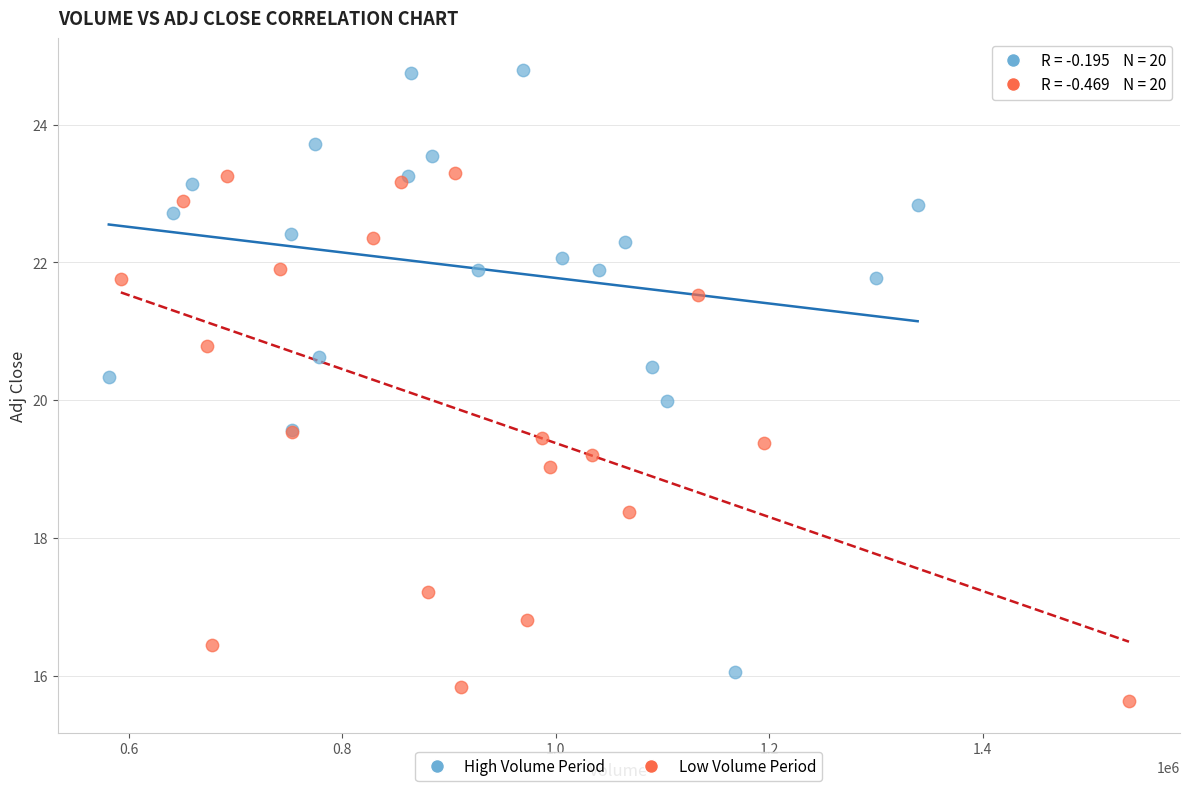

What are all the series names shown in the legend?

High Volume Period, Low Volume Period